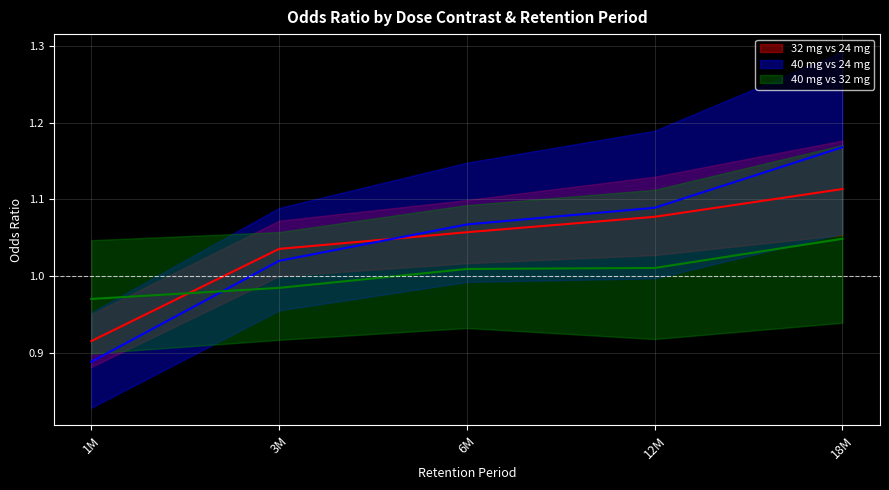

What is the highest value of the 40 mg vs 24 mg series?

1.2